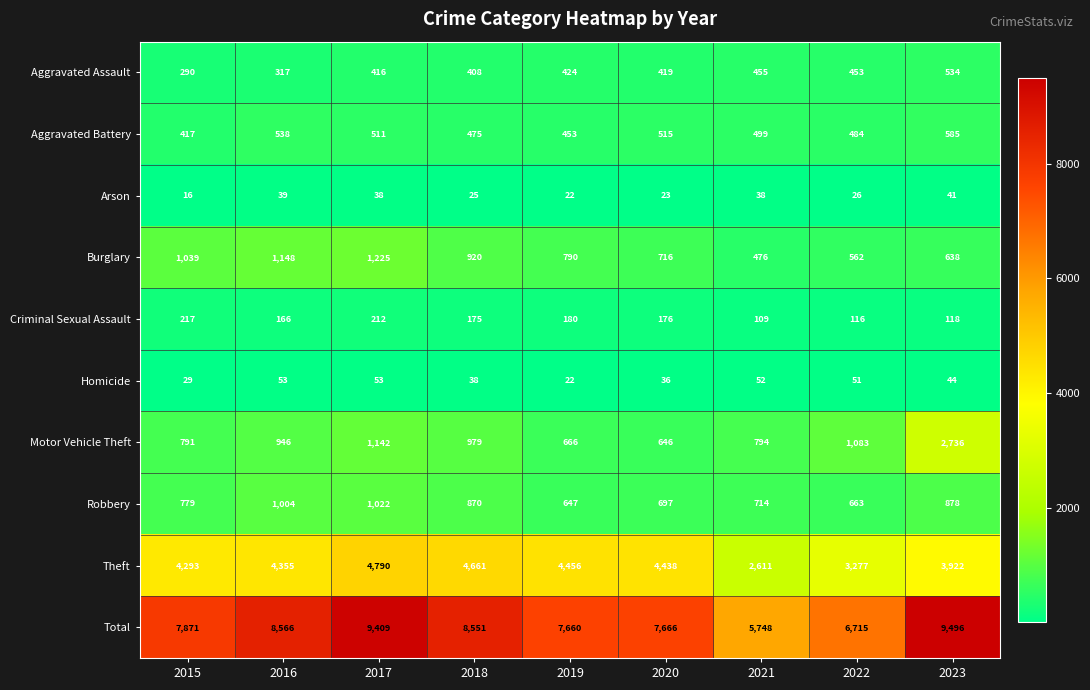

What is the spread (max minus min) of values at 2021?

5710